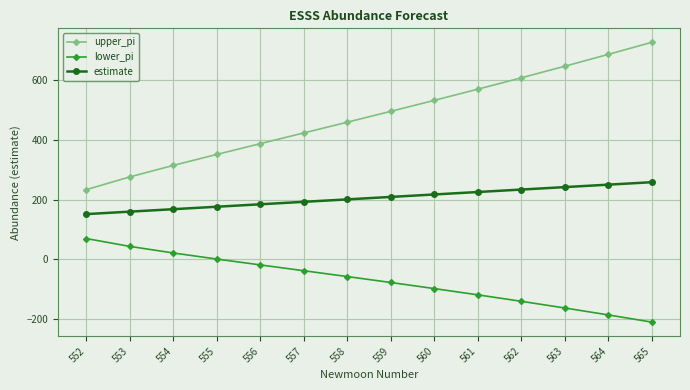

How many lines are shown in the chart?

3